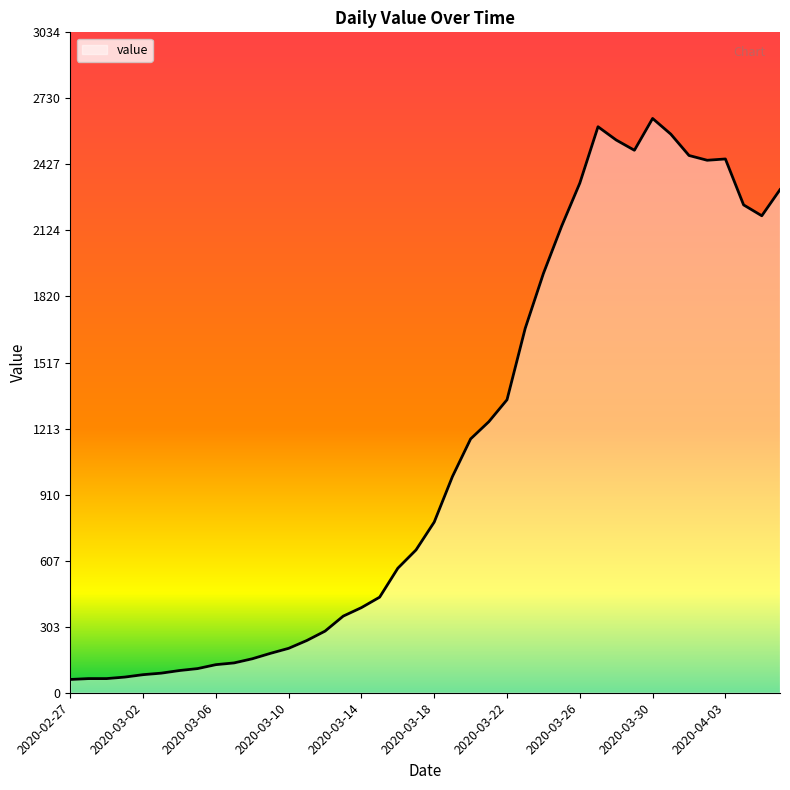

Rank the categories by value from highest to lowest.

2020-03-30, 2020-03-27, 2020-03-31, 2020-03-28, 2020-03-29, 2020-04-01, 2020-04-03, 2020-04-02, 2020-03-26, 2020-04-06, 2020-04-04, 2020-04-05, 2020-03-25, 2020-03-24, 2020-03-23, 2020-03-22, 2020-03-21, 2020-03-20, 2020-03-19, 2020-03-18, 2020-03-17, 2020-03-16, 2020-03-15, 2020-03-14, 2020-03-13, 2020-03-12, 2020-03-11, 2020-03-10, 2020-03-09, 2020-03-08, 2020-03-07, 2020-03-06, 2020-03-05, 2020-03-04, 2020-03-03, 2020-03-02, 2020-03-01, 2020-02-28, 2020-02-29, 2020-02-27